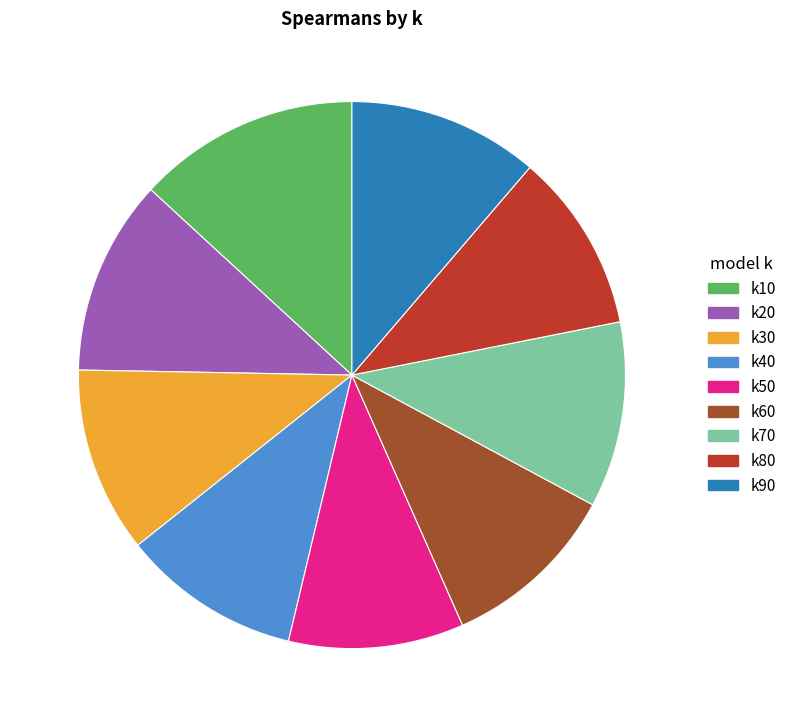

Combined, do k50 and k90 account for over 50%?

No